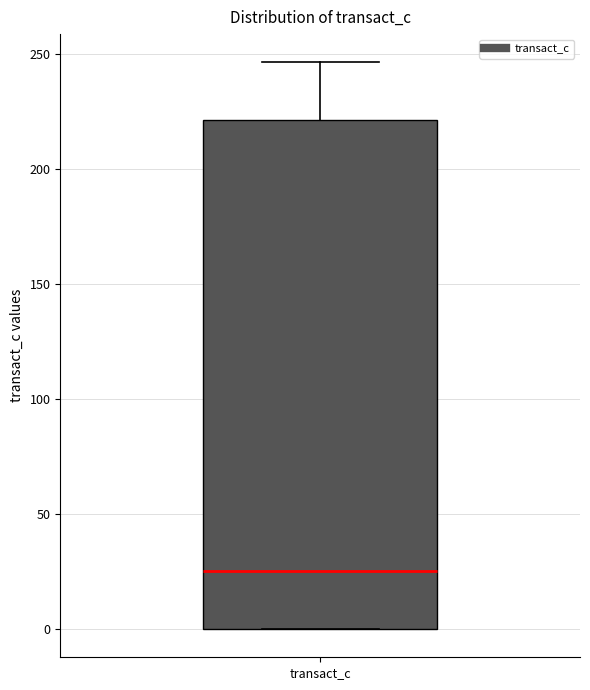

Where does the median line of the box for transact_c sit on the y-axis? The values are not printed on the chart, so give them approximately, as read against the axis.

25